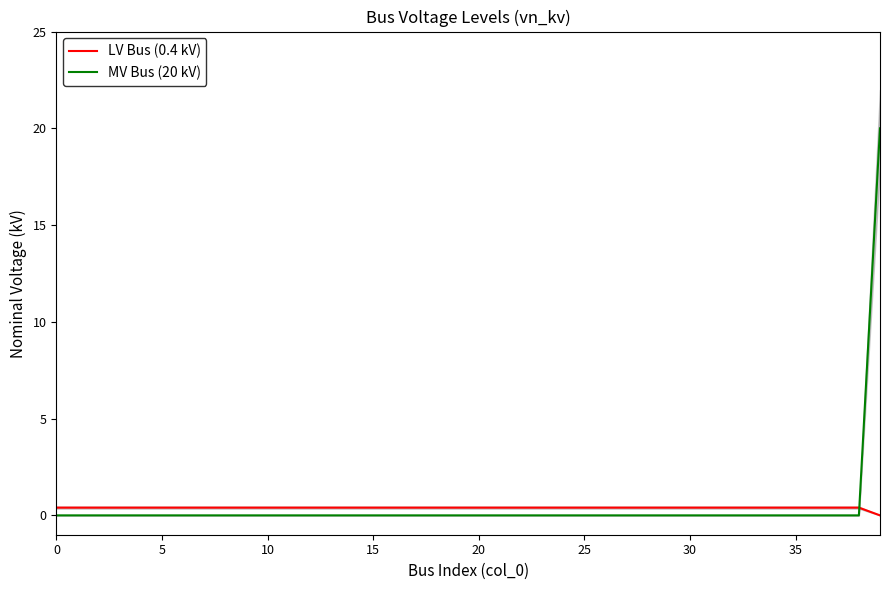

Rank the series by their average value, from highest to lowest.

MV Bus (20 kV), LV Bus (0.4 kV)